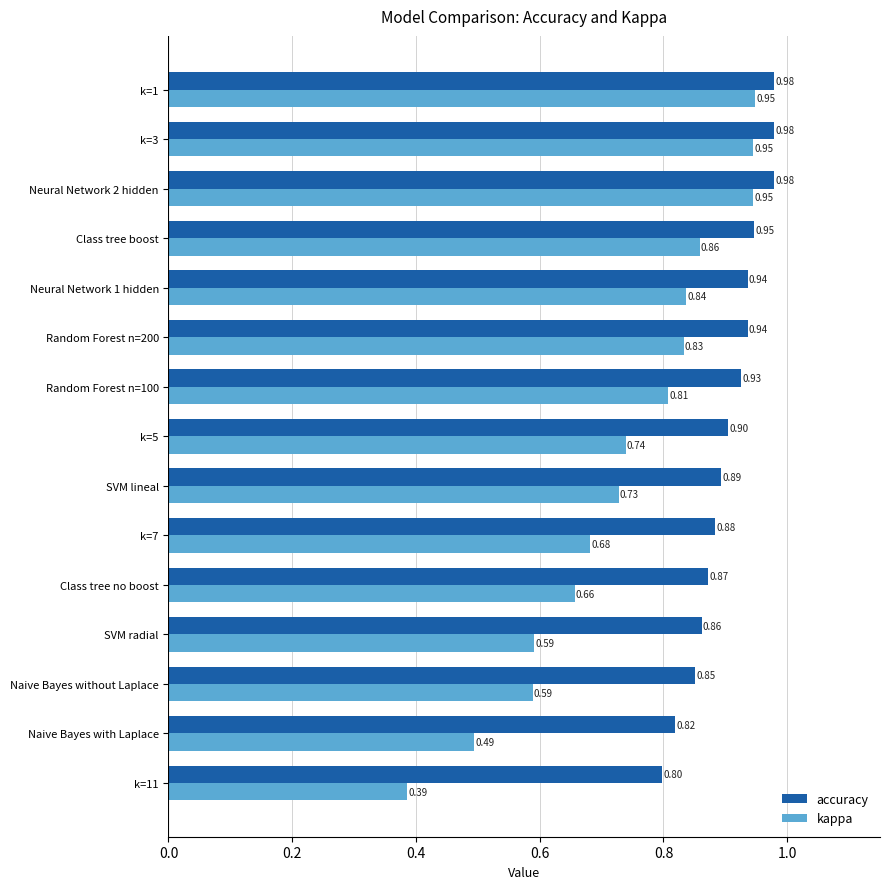

How many series are shown in this chart?

2